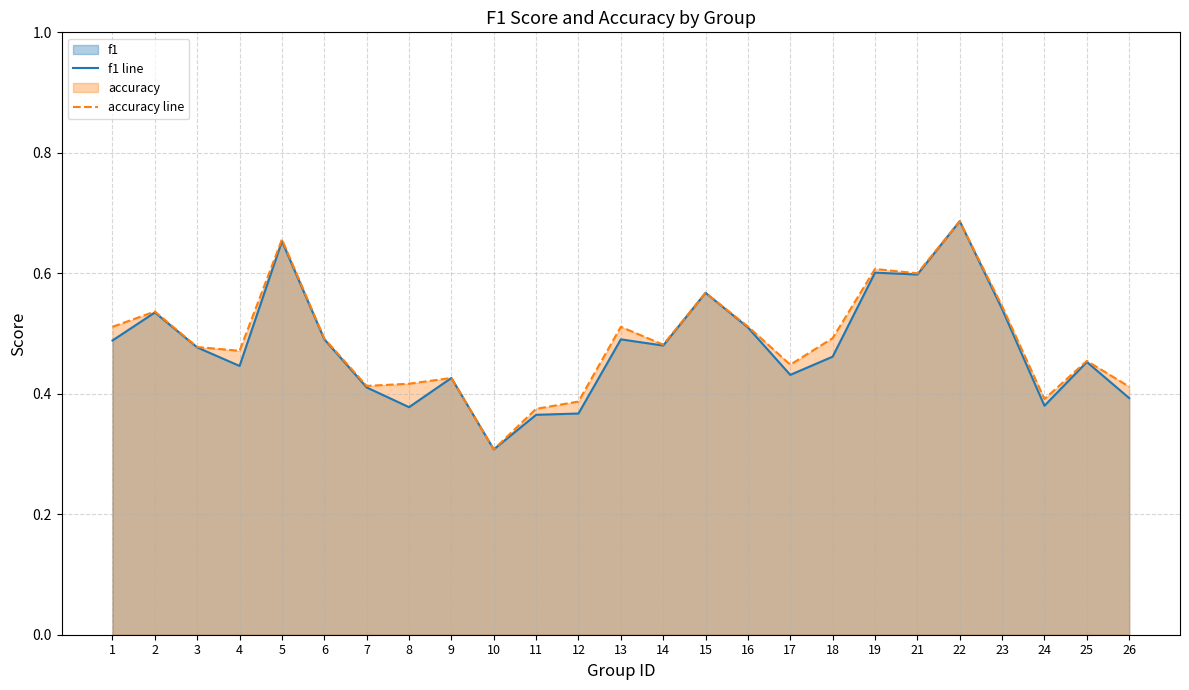

What is the difference between the maximum and minimum values in the accuracy line series?

0.4